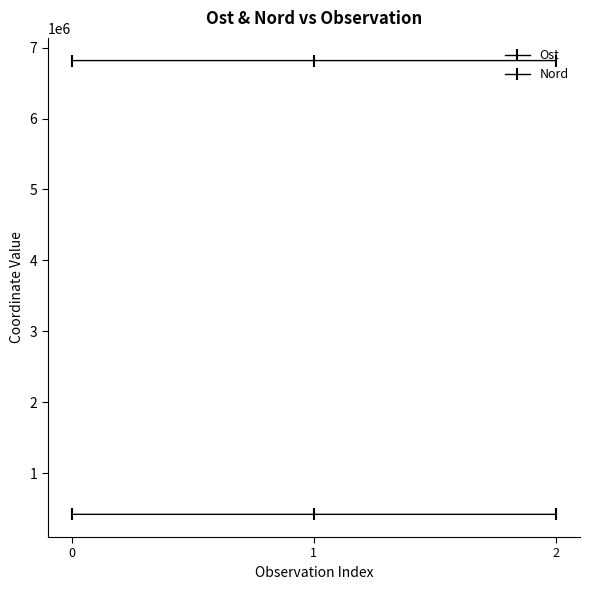

What is the sum of the Ost values at 2 and 1?

834242